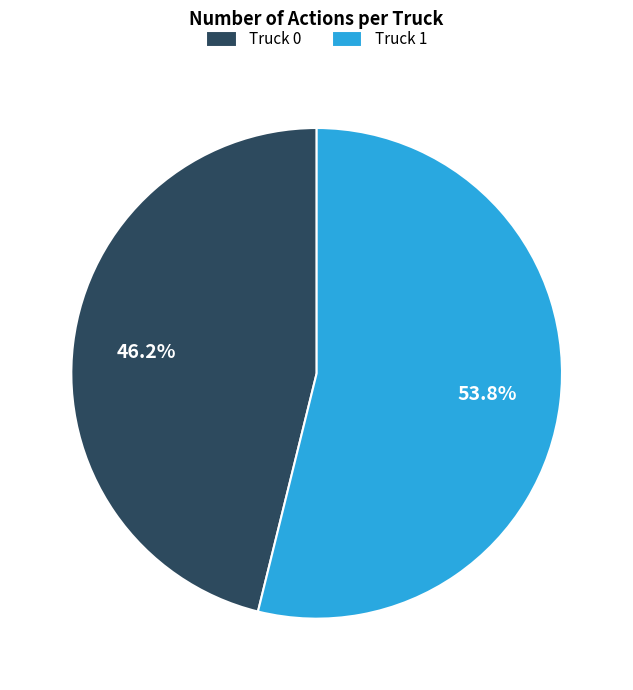

How much of the chart is everything except Truck 1?

46.2%